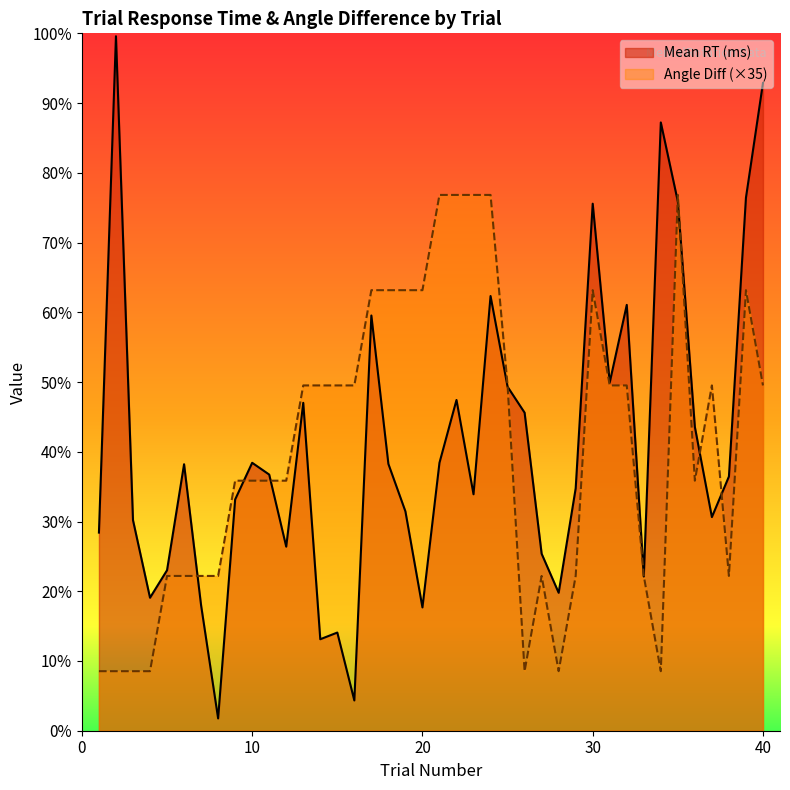

What is the sum of the Angle Diff values at 30 and 24?

11480.0